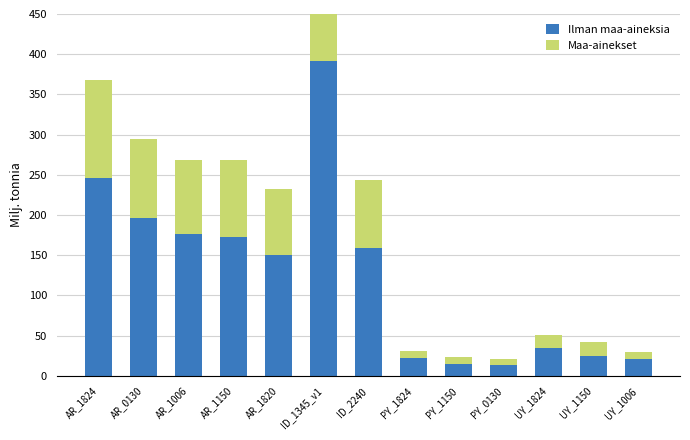

What is the total value across all series at PY_1824?

31